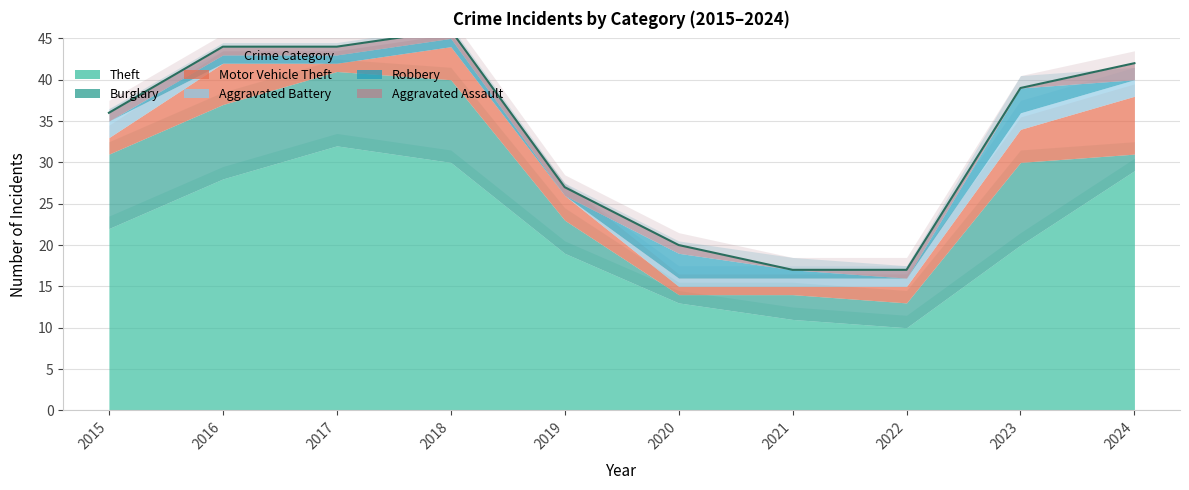

Rank the categories by Theft value from lowest to highest.

2022, 2021, 2020, 2019, 2023, 2015, 2016, 2024, 2018, 2017